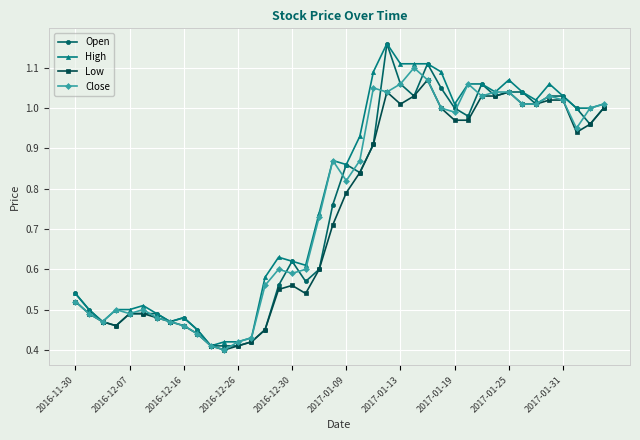

The value of Open at 2017-01-13 is 0.7. True or false?

False